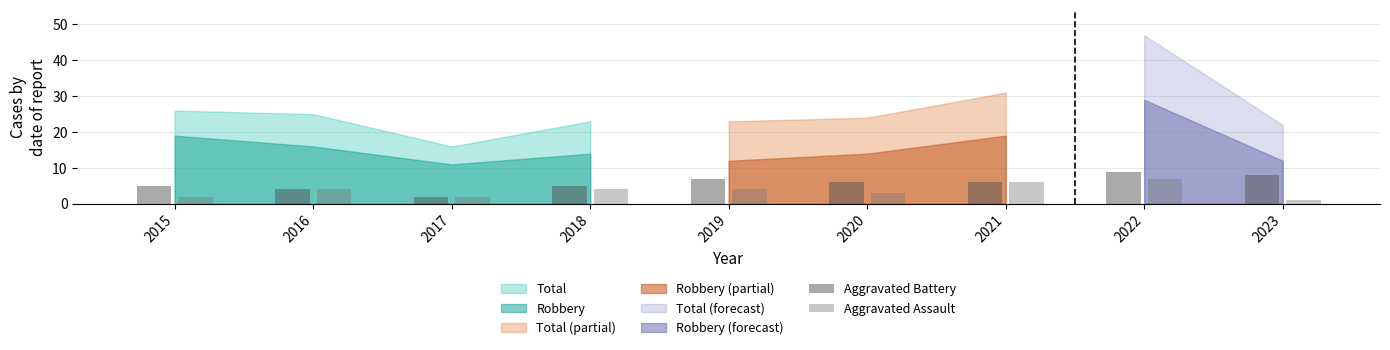

The value of Aggravated Assault at 2015 is 3. True or false?

False